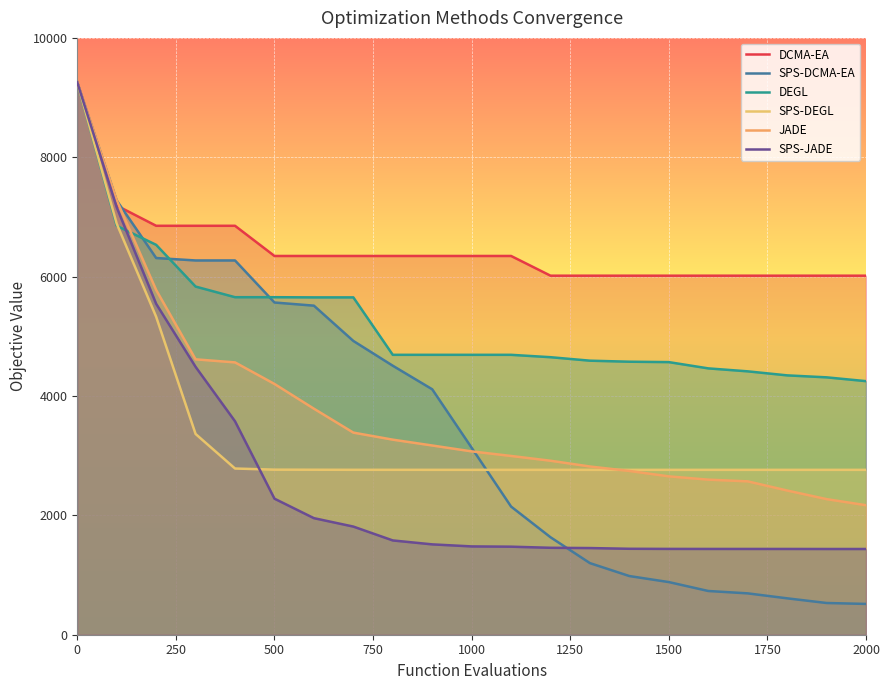

Which has a higher value, 1500 or 10?

1500